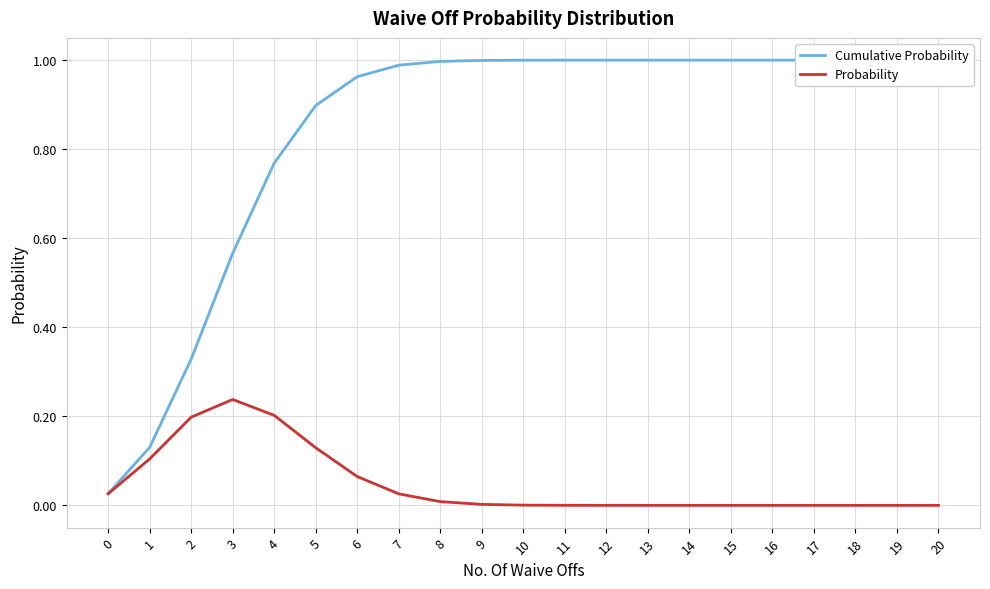

True or false: Probability and Cumulative Probability cross at least once.

False